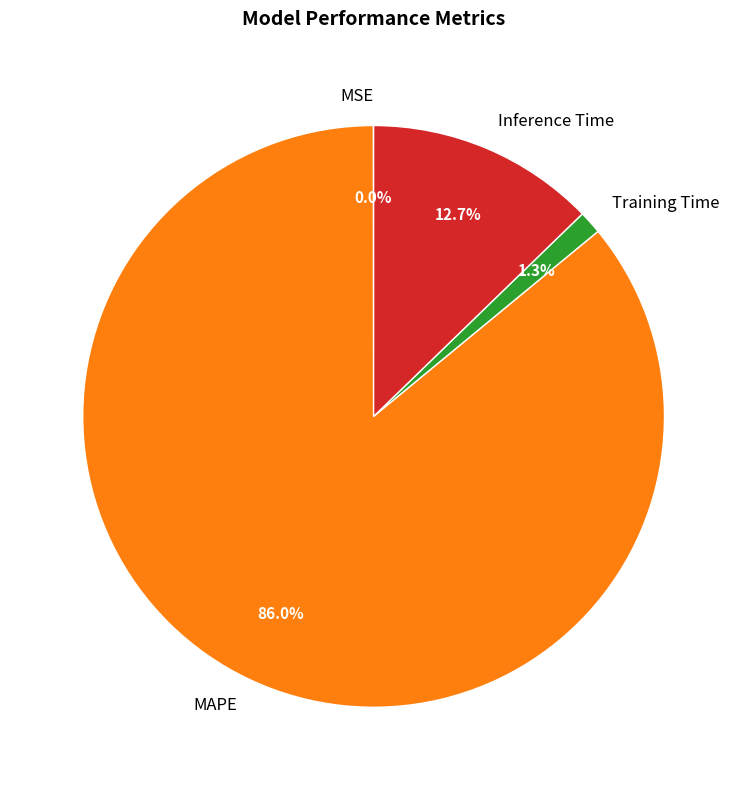

Which slice represents more than half of the pie?

MAPE